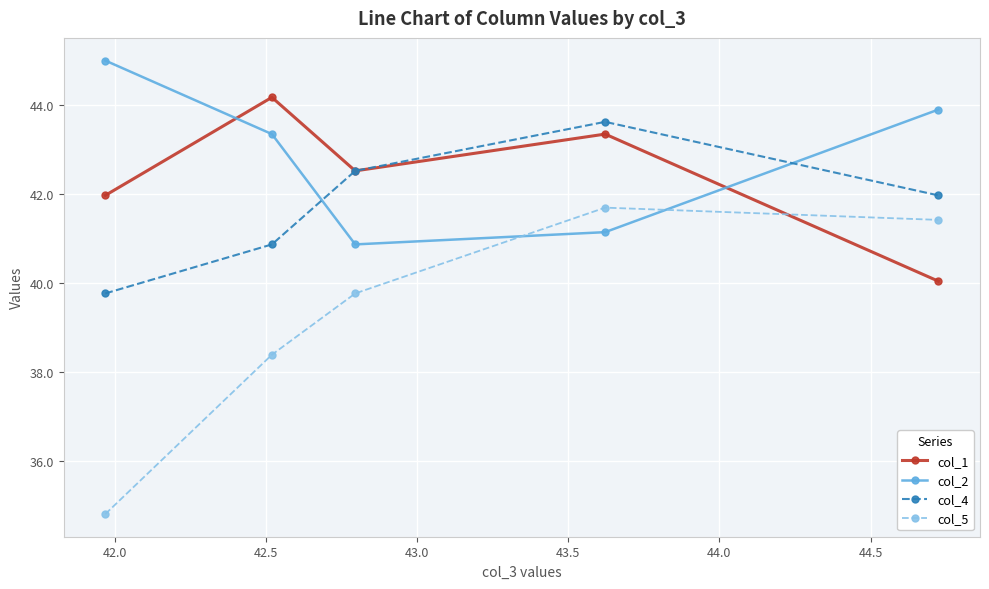

Rank the series by their maximum value, from highest to lowest.

col_2, col_1, col_4, col_5